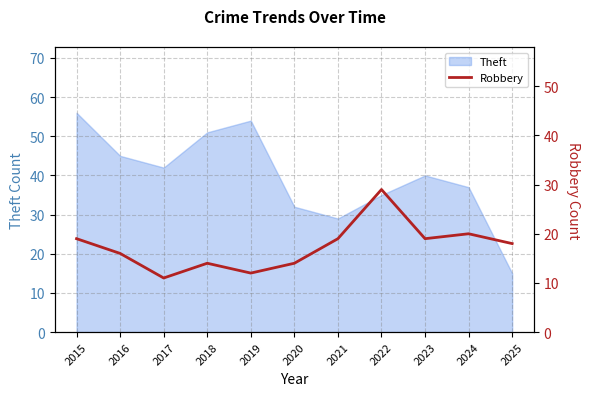

Is it true that Theft equals 37 at 2024?

True